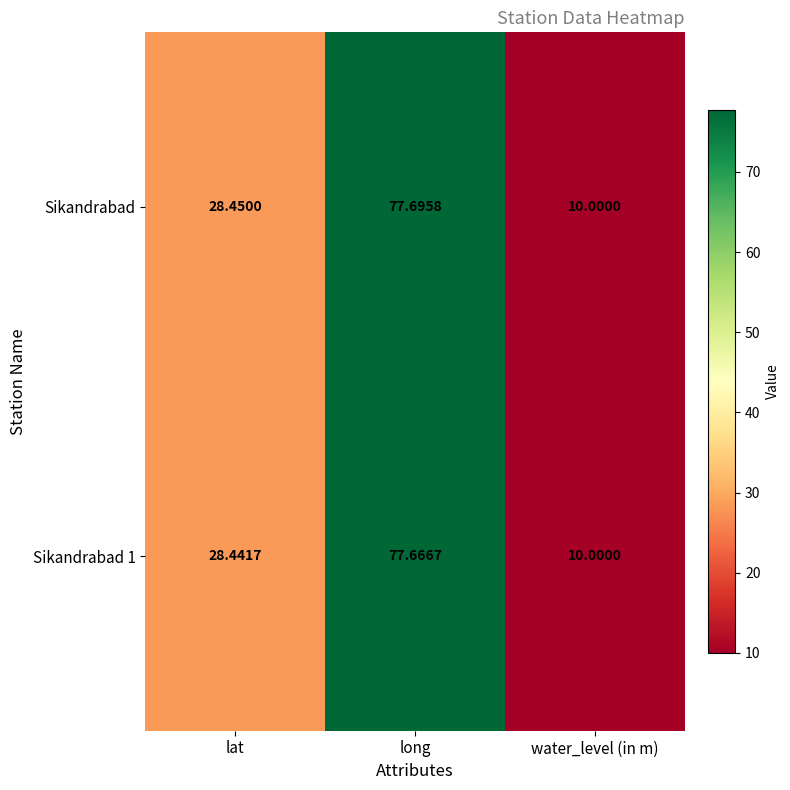

Where does the Sikandrabad series first go above 28?

lat